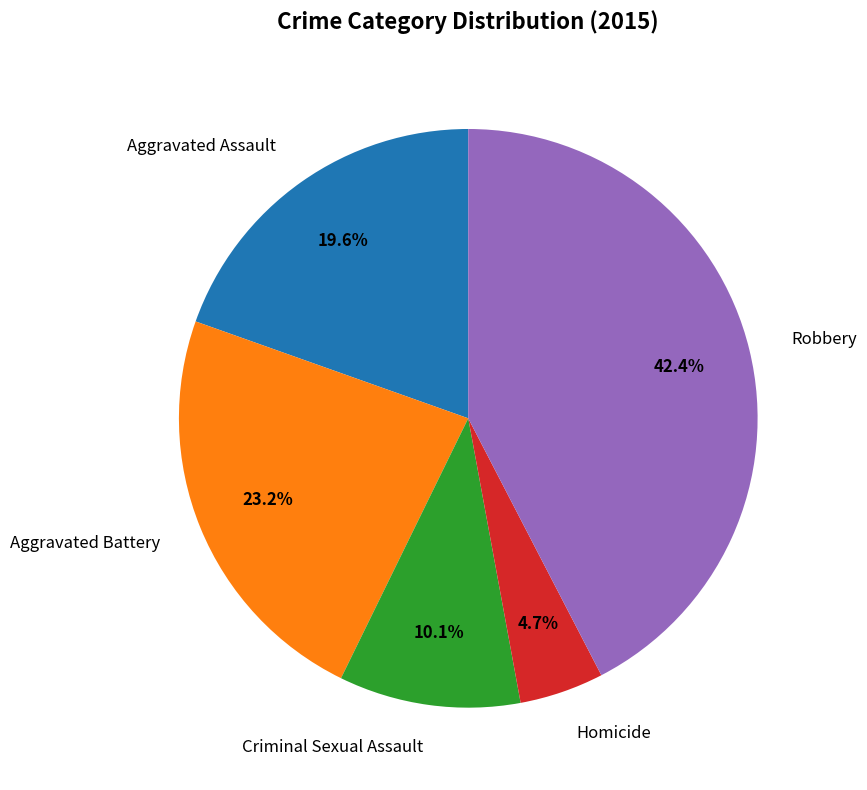

Is there a majority slice in this chart?

No